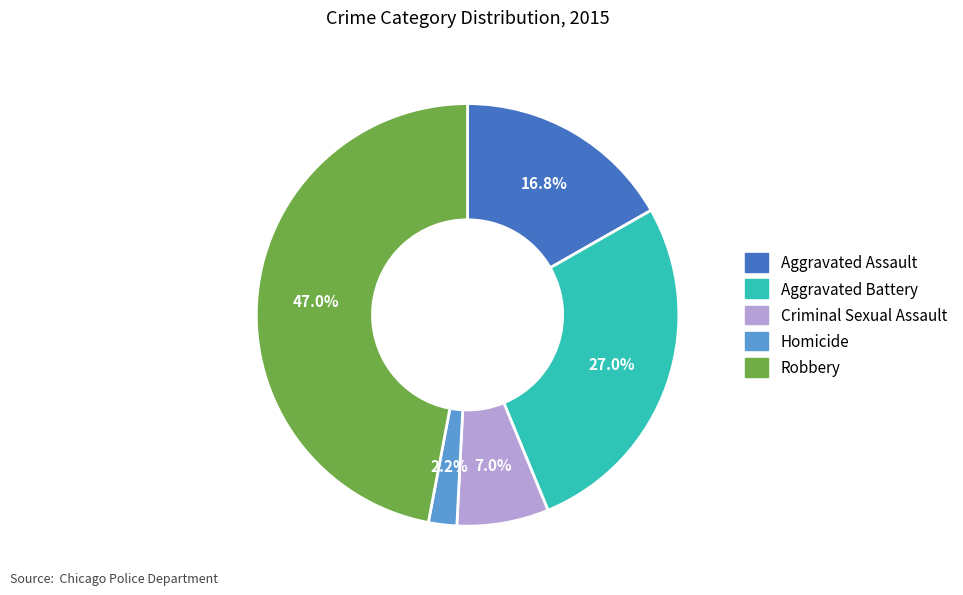

What is the ratio of the value at Homicide to the value at Aggravated Battery?

0.1